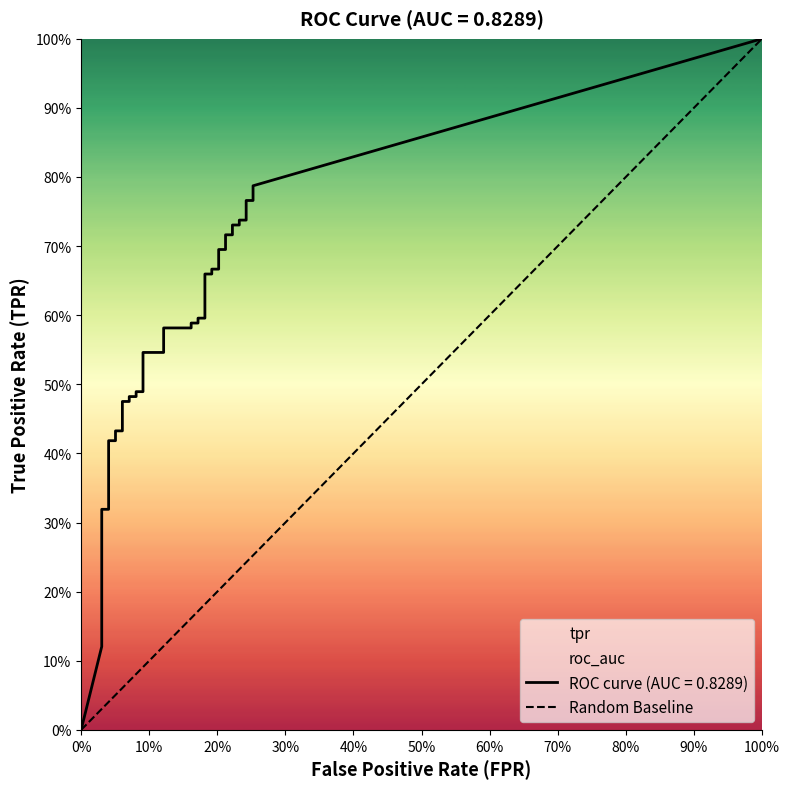

What is the change in value from 0% to 10%?

+1